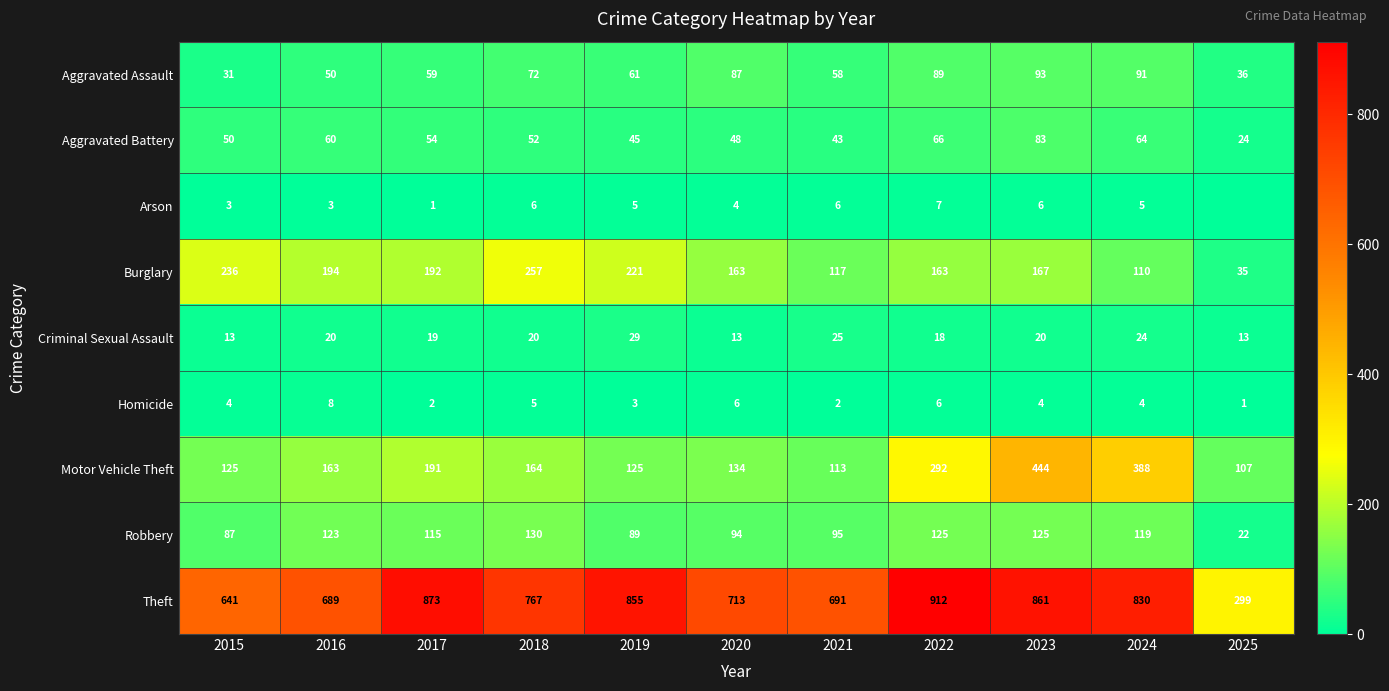

What is the lowest value of the Burglary series?

35